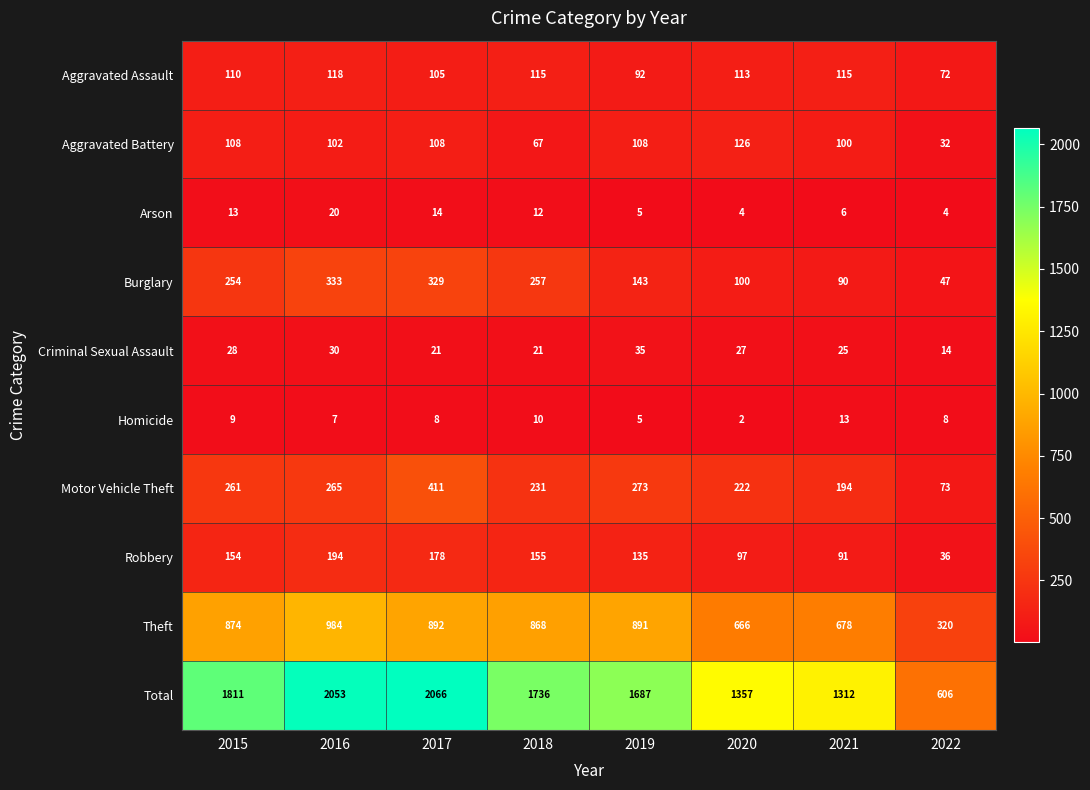

Is it true that Robbery equals 155 at 2018?

True